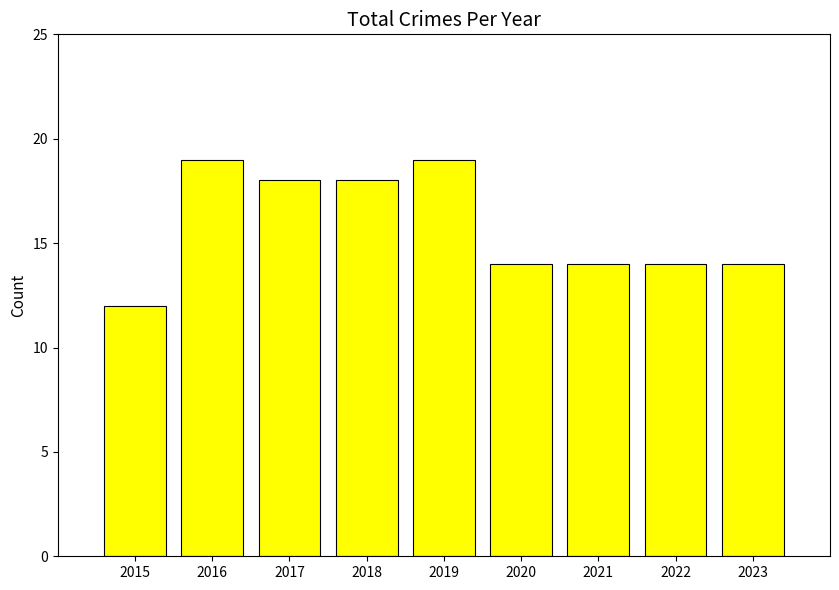

What is the ratio of the value at 2022 to the value at 2020?

1.0